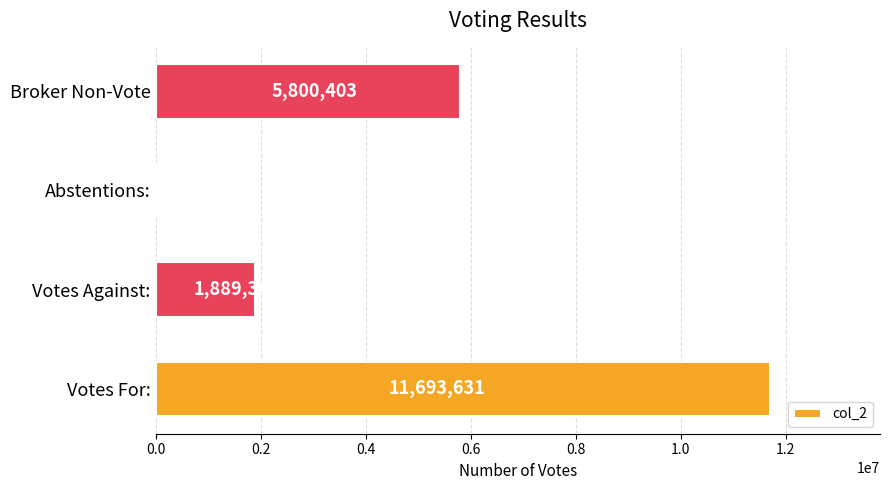

The value at Broker Non-Vote is 8747957. True or false?

False